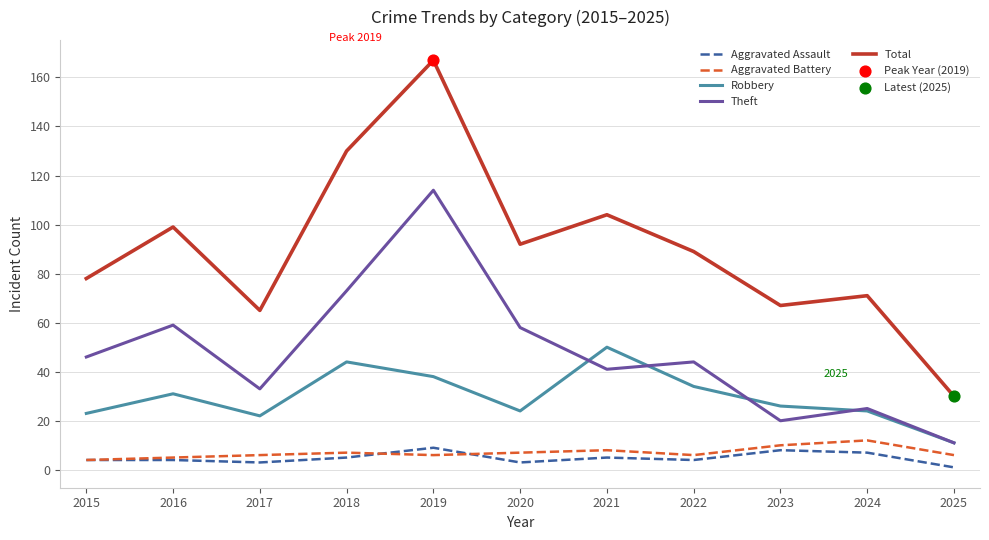

What is the total value across all series at 2015?

155